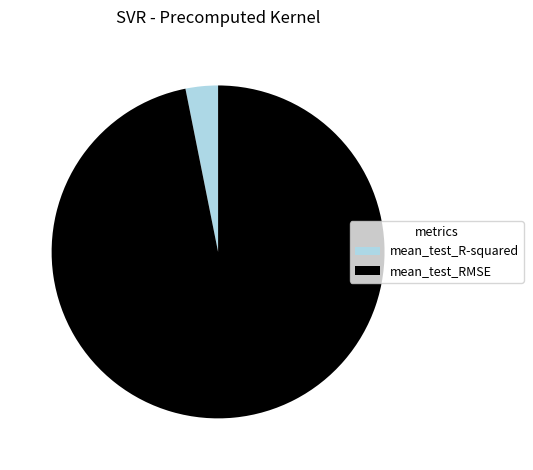

What is the majority slice?

mean_test_RMSE